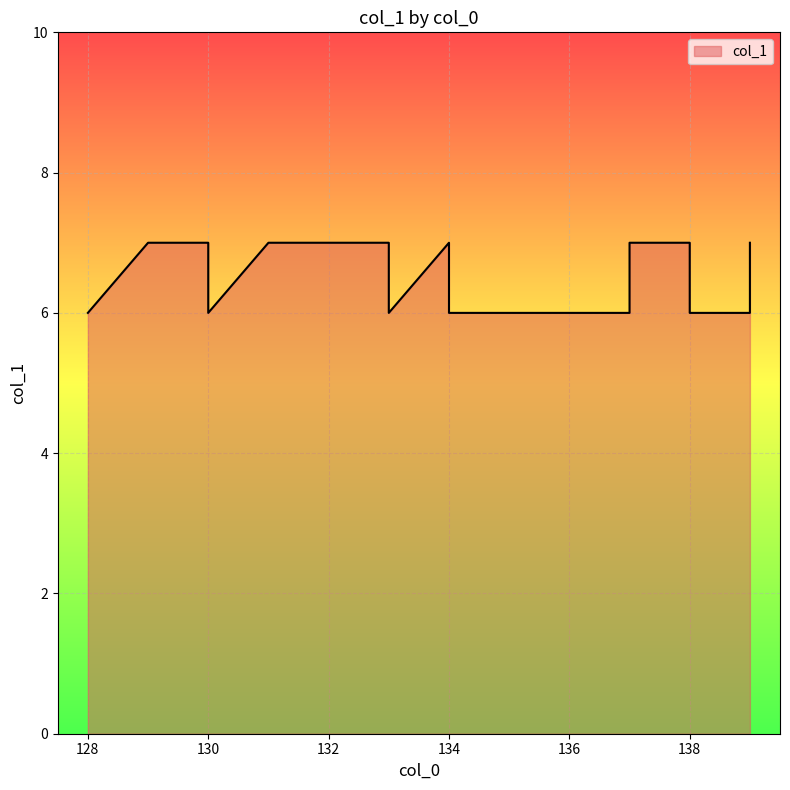

True or false: the data shows 6 at 136.

True